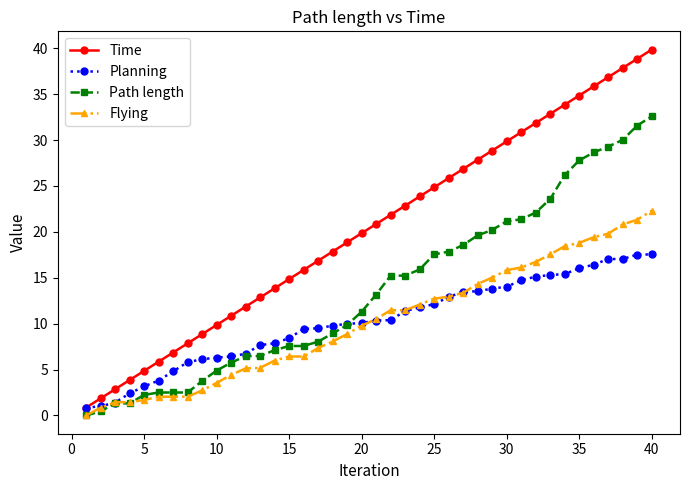

Rank the series by their maximum value, from lowest to highest.

Planning, Flying, Path length, Time